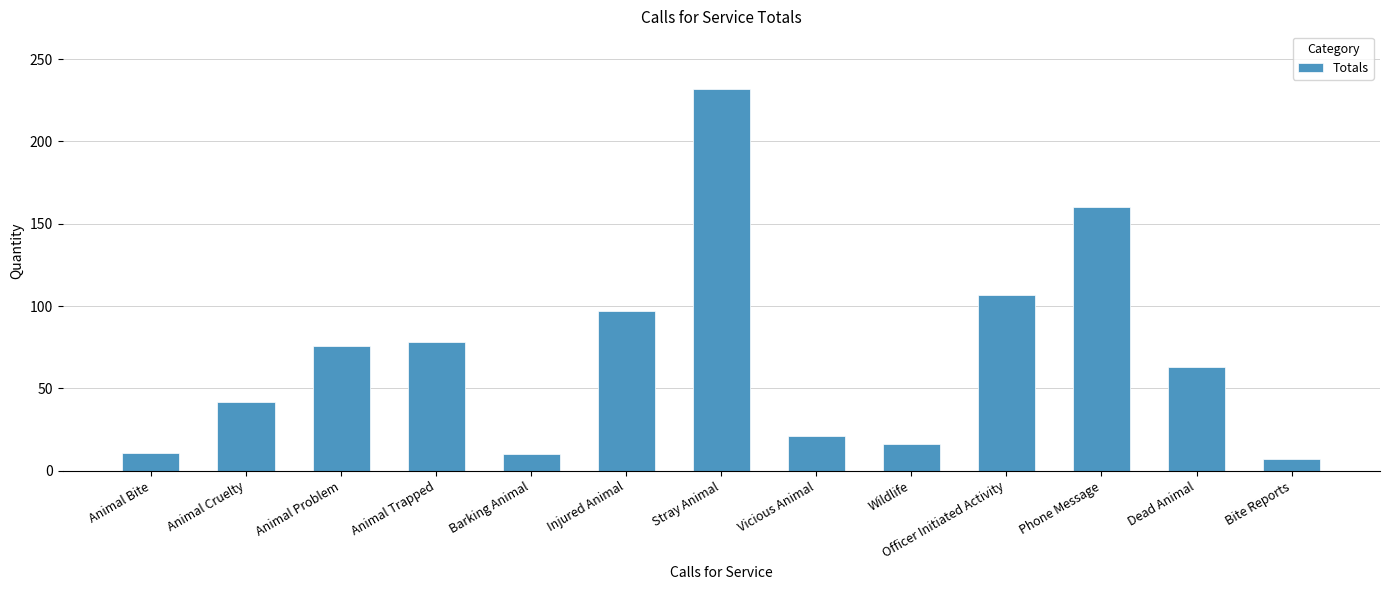

At which category does the chart reach its peak across all series?

Stray Animal